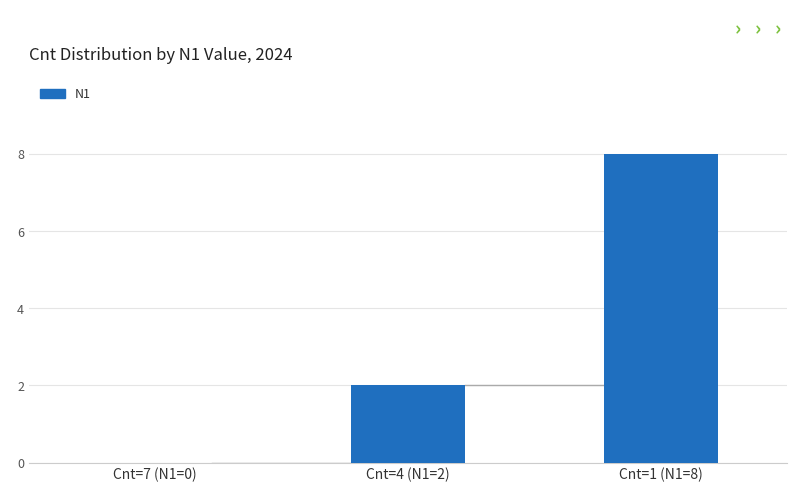

Reading right to left, list all the values displayed in this chart.

8	2	0